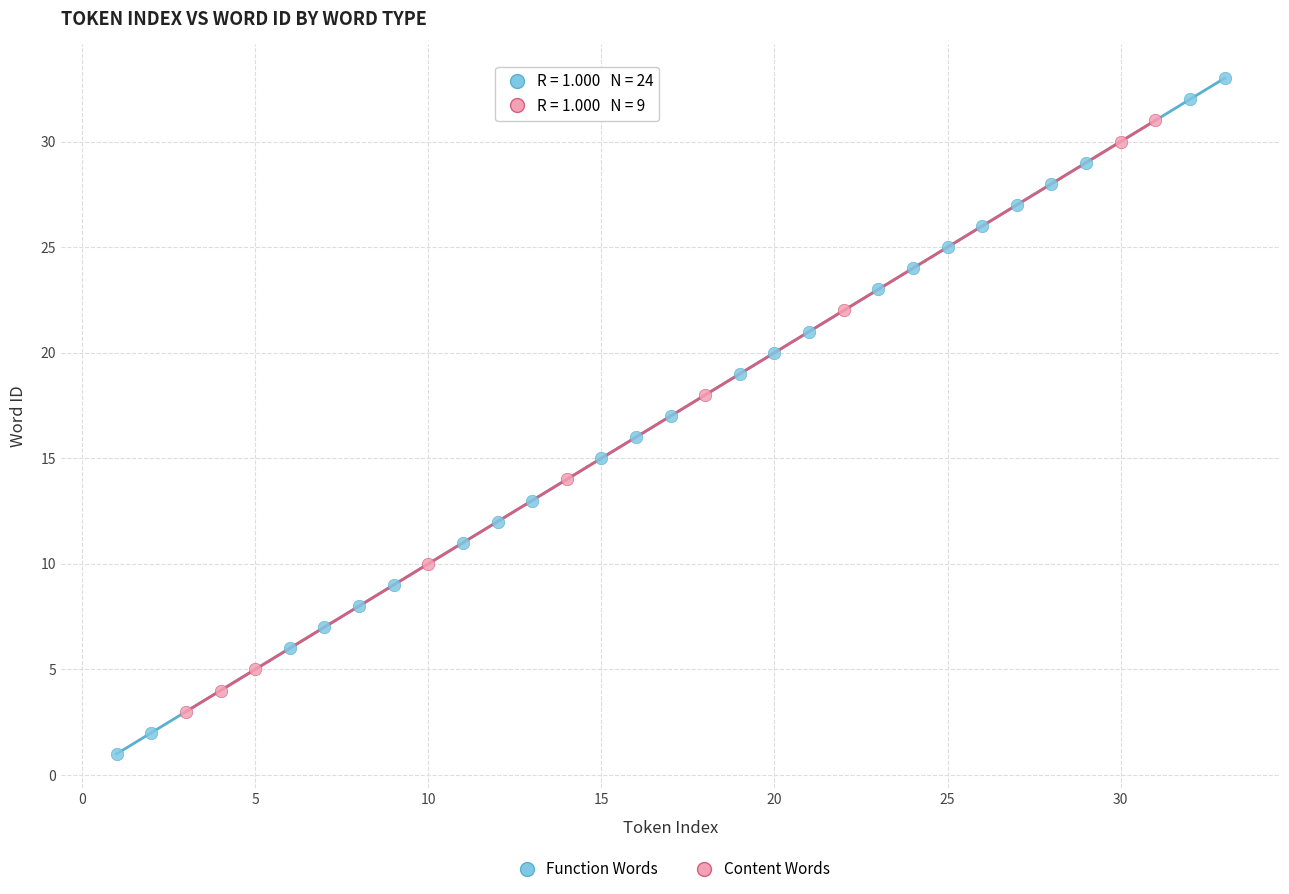

What are all the series names shown in the legend?

Function Words, Content Words